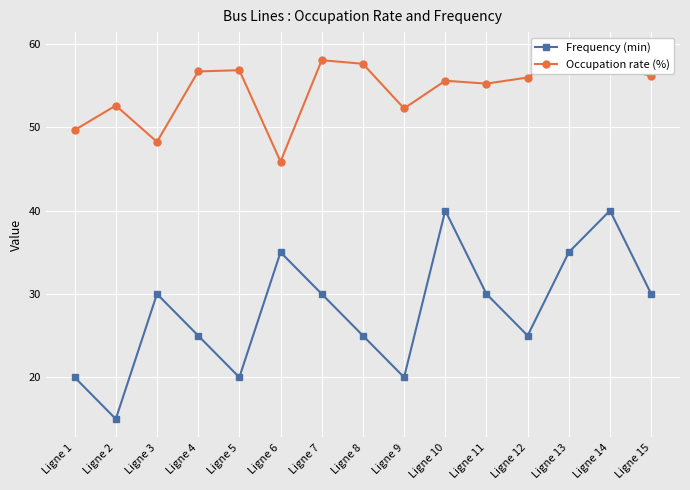

How many lines are shown in the chart?

2